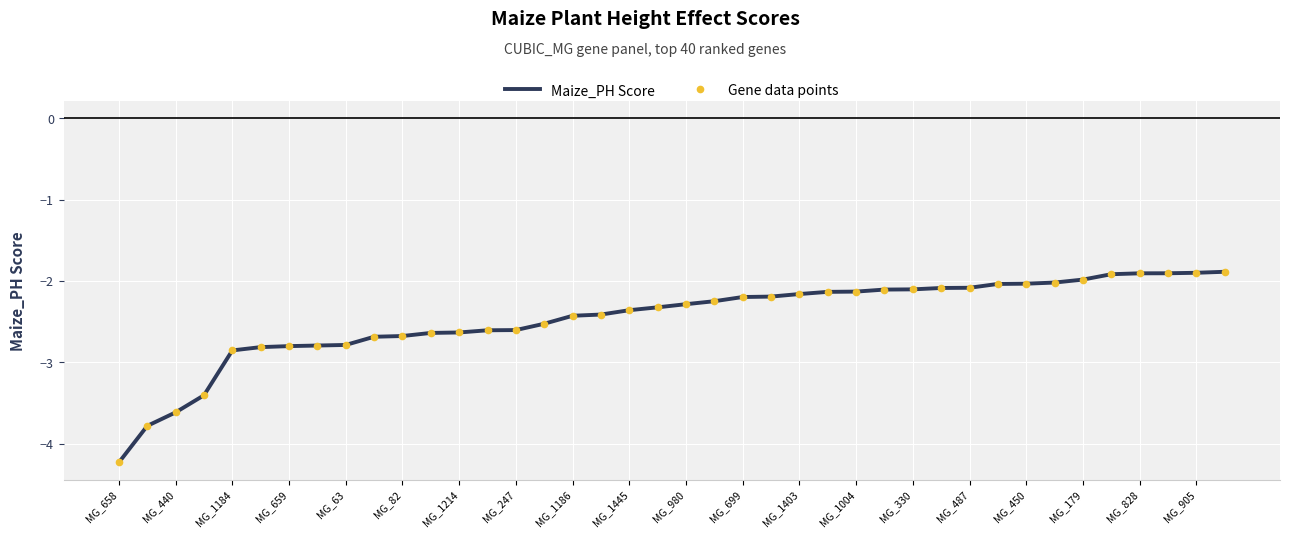

Count the number of data series in this chart.

2